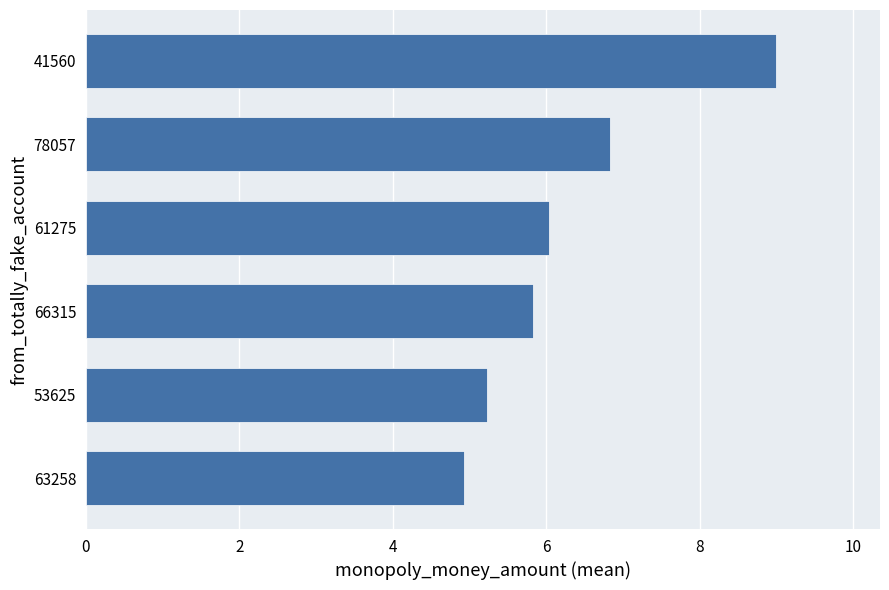

Reading bottom to top, transcribe all the data shown in this chart.

63258=4.9	53625=5.2	66315=5.8	61275=6.0	78057=6.8	41560=9.0